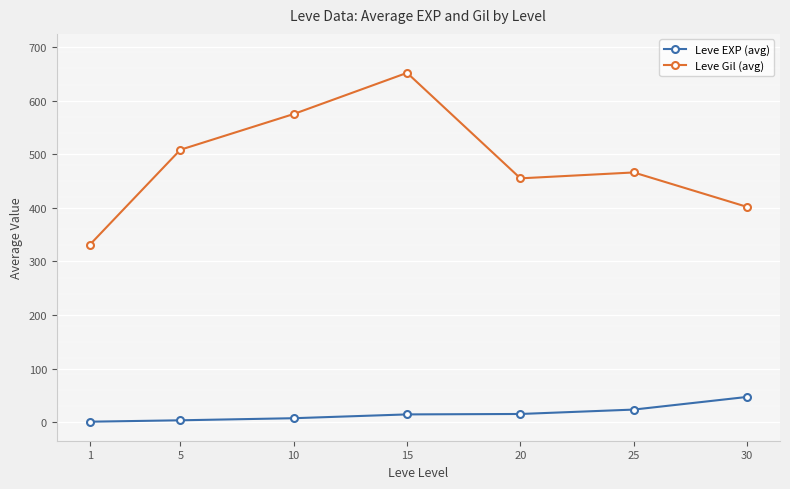

What is the value of the Leve EXP (avg) point at the 7th from the left?

47.2